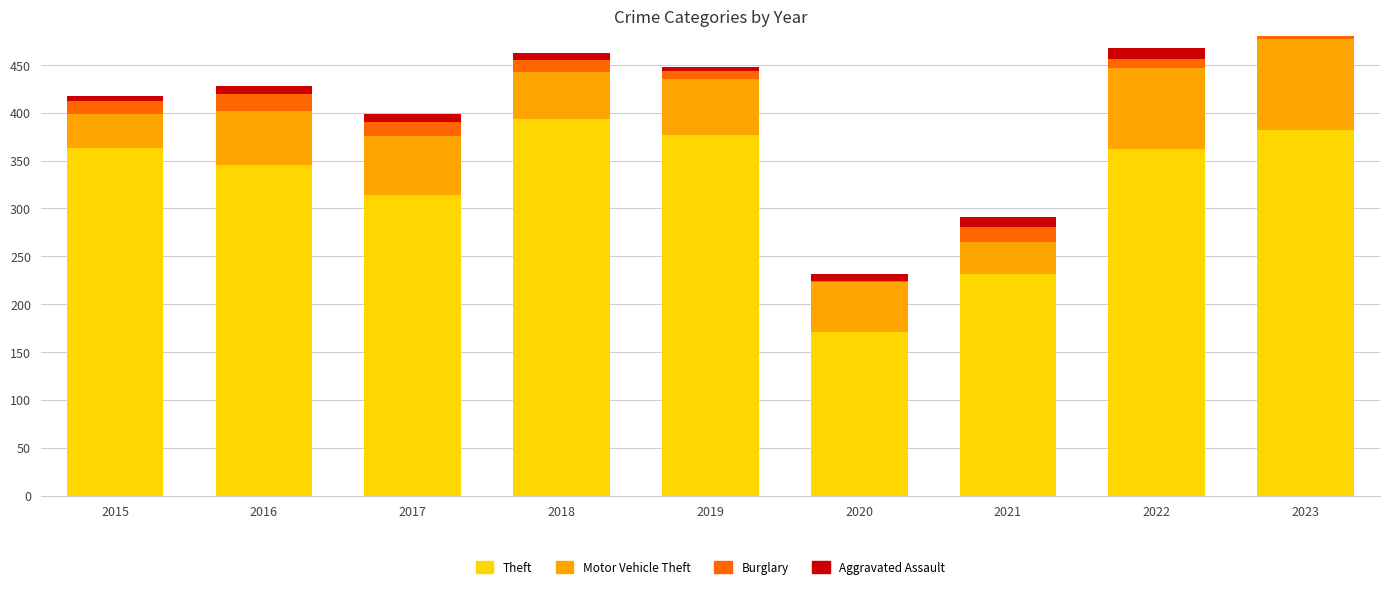

Rank the series at 2017 from lowest to highest value.

Aggravated Assault, Burglary, Motor Vehicle Theft, Theft